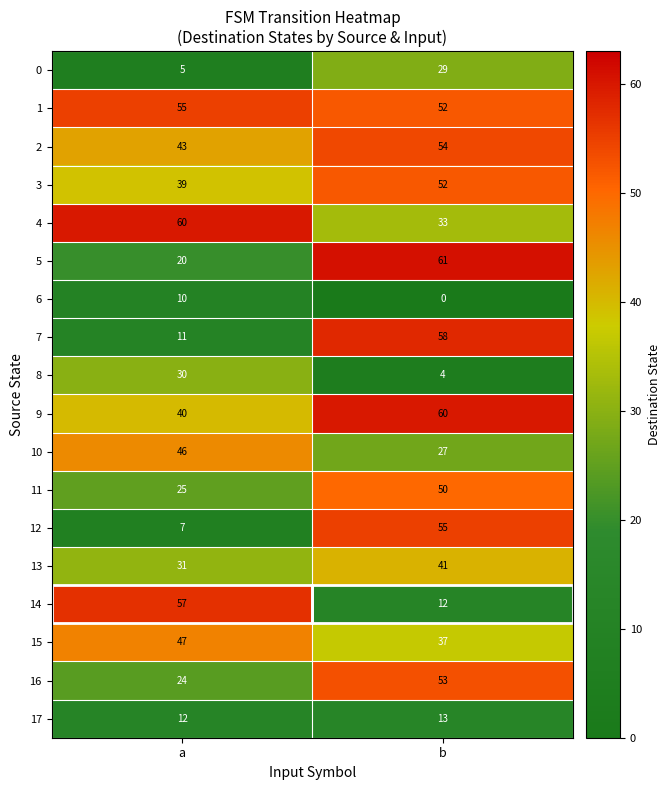

At which category is the sum across all series the highest?

b